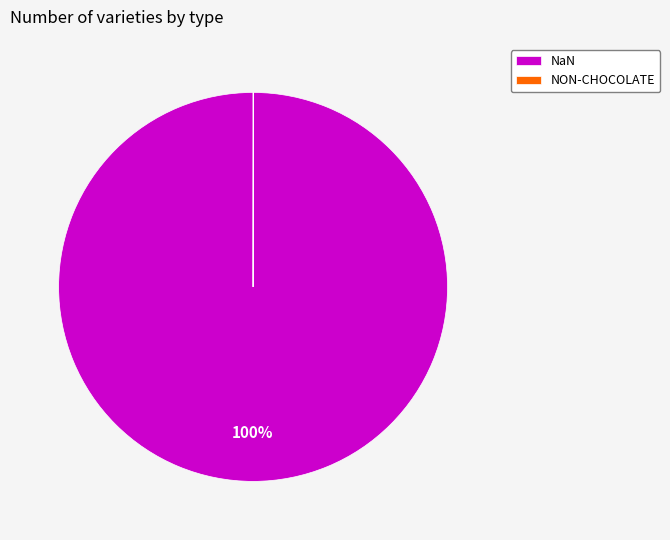

True or false: NaN accounts for 92% of the total.

False